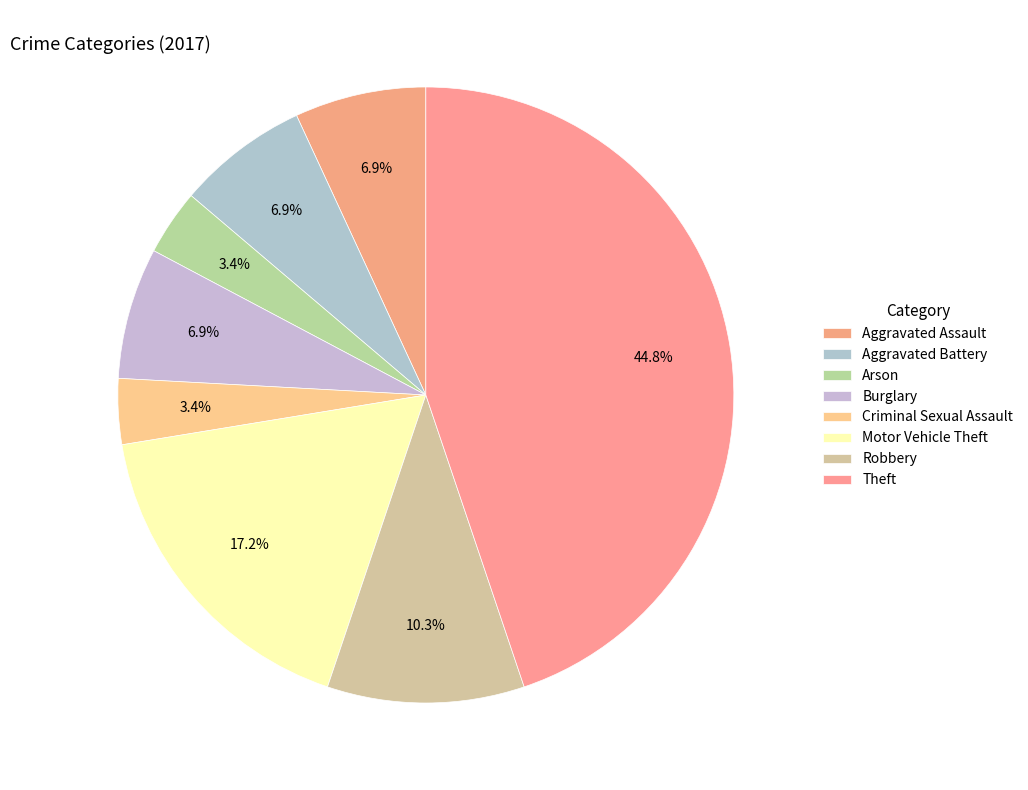

To the nearest percent, what portion does Aggravated Battery represent?

7%